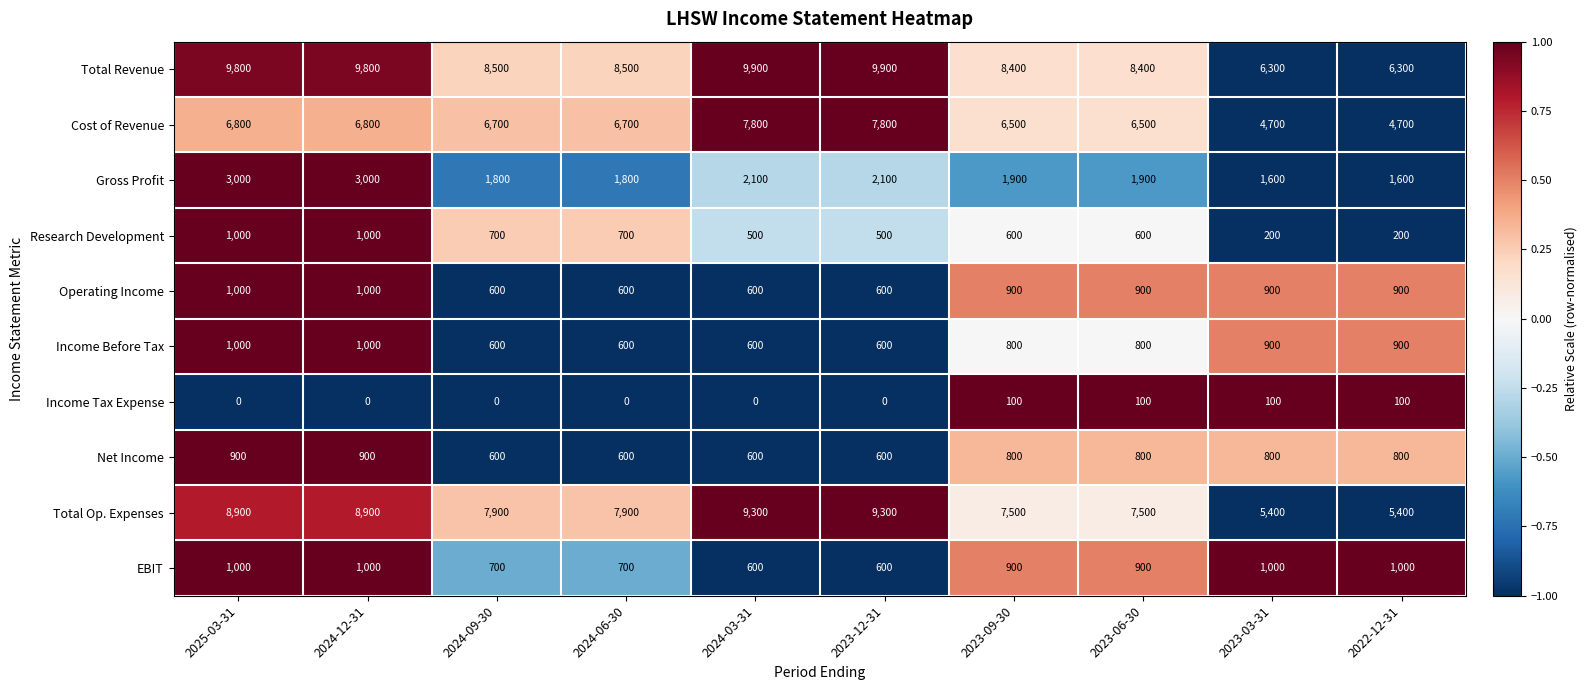

How many distinct data groups are displayed?

10